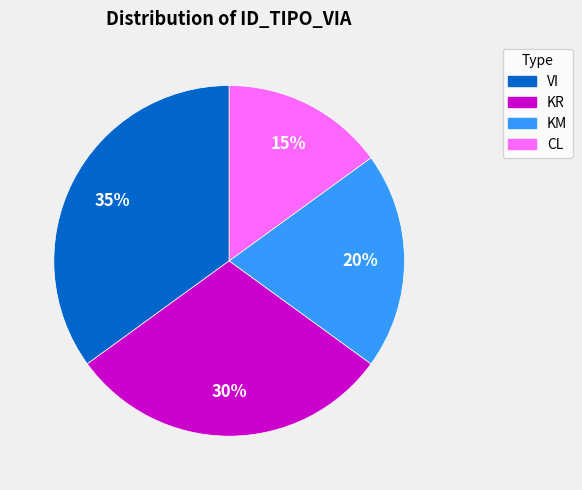

To the nearest percent, what percentage of the pie is CL?

15%